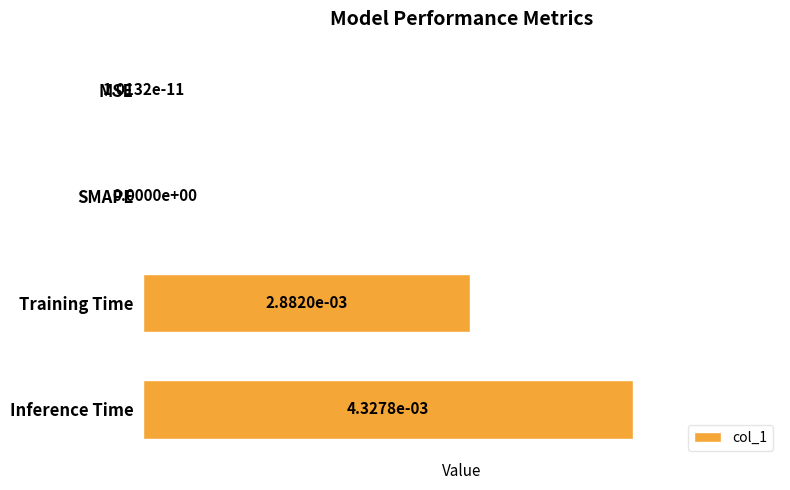

The value at Inference Time is 0.0. True or false?

True